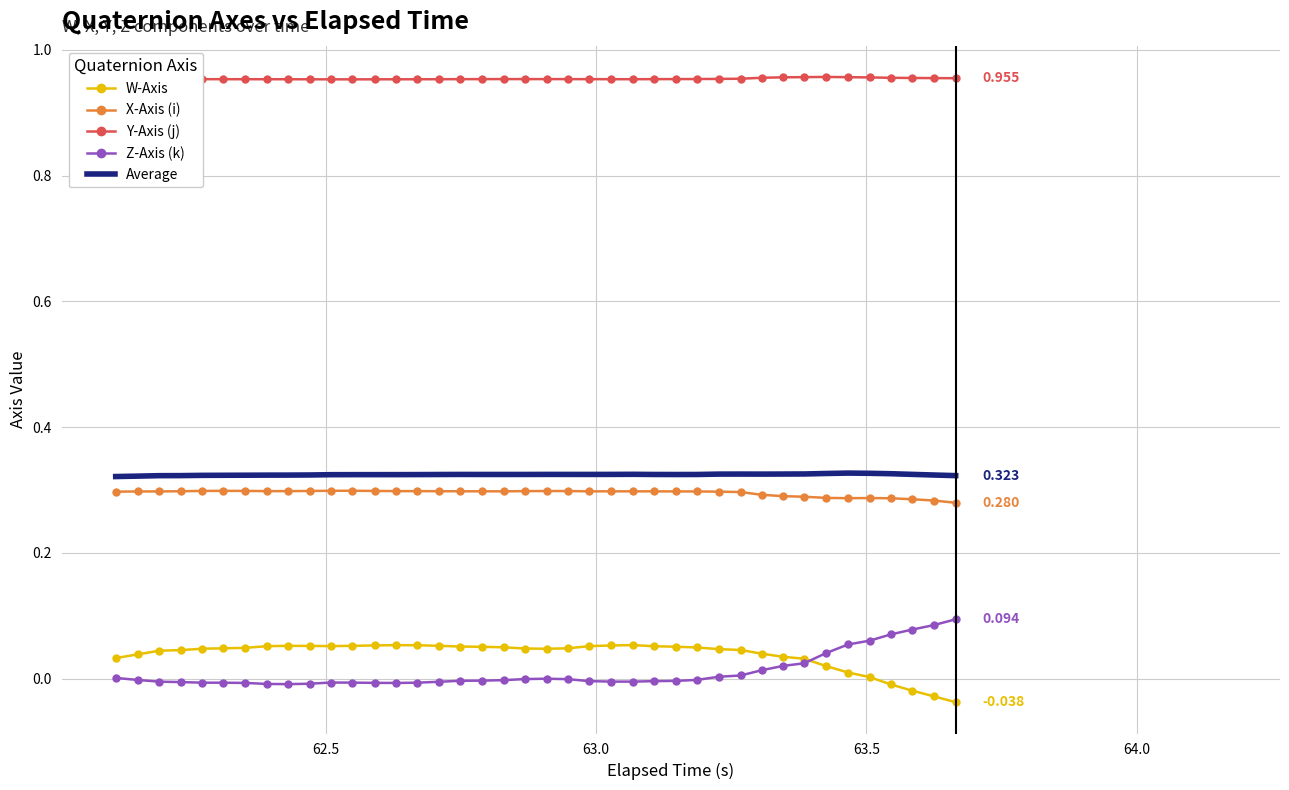

How many categories are shown in the chart?

40